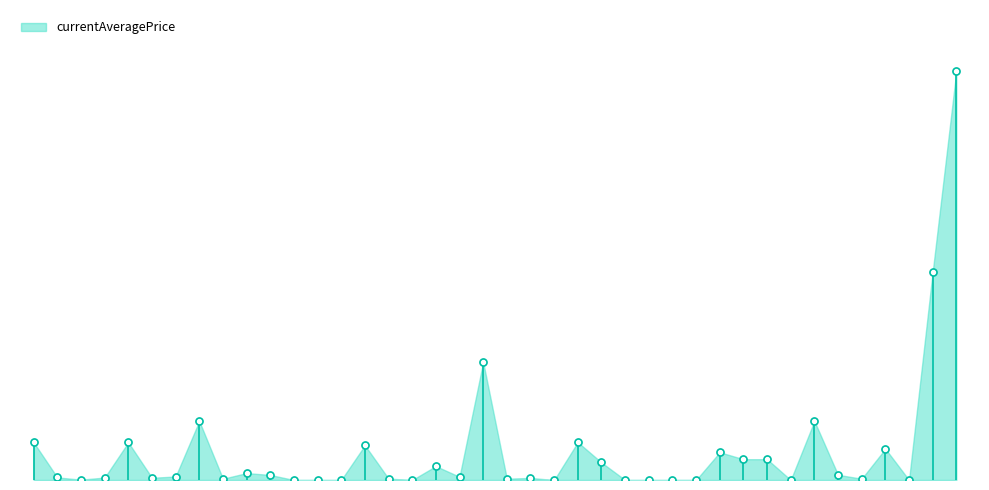

What is the change in value from 20 to 25?

+15000